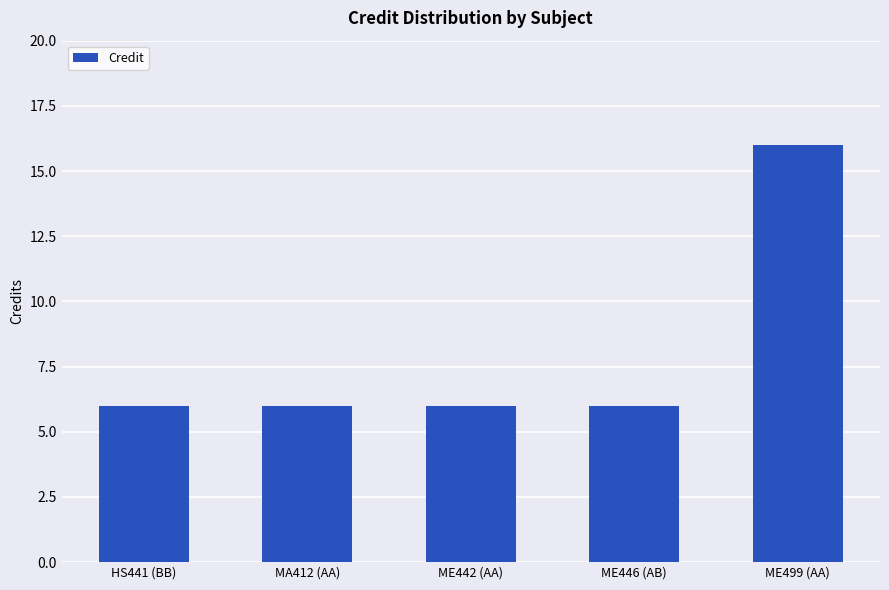

What is the average value?

8